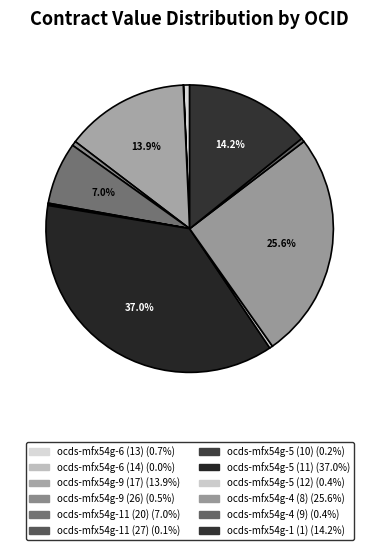

What is the ratio of the value at ocds-mfx54g-6 (13) to the value at ocds-mfx54g-9 (26)?

1.3